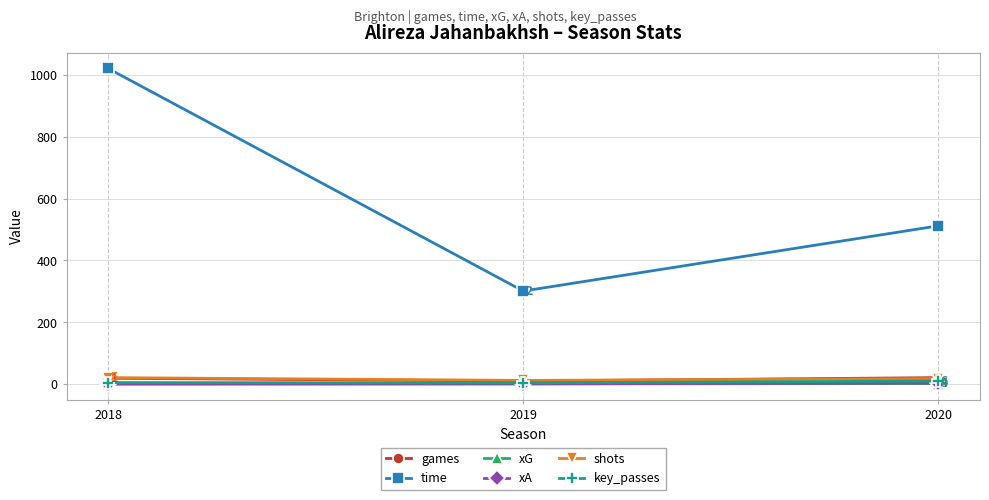

Does the chart display data point markers on the line(s)?

Yes